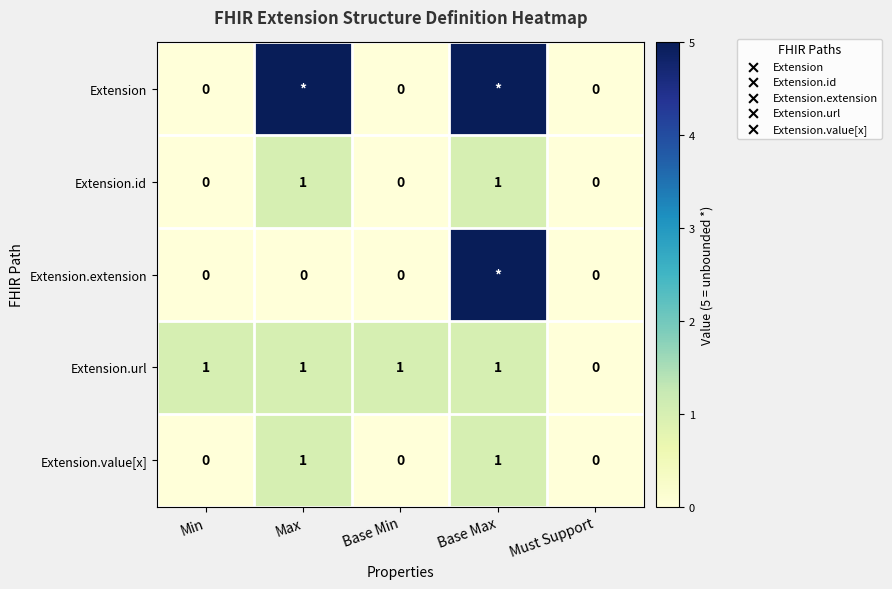

True or false: Extension.value[x] has a value of 0 at Must Support.

True